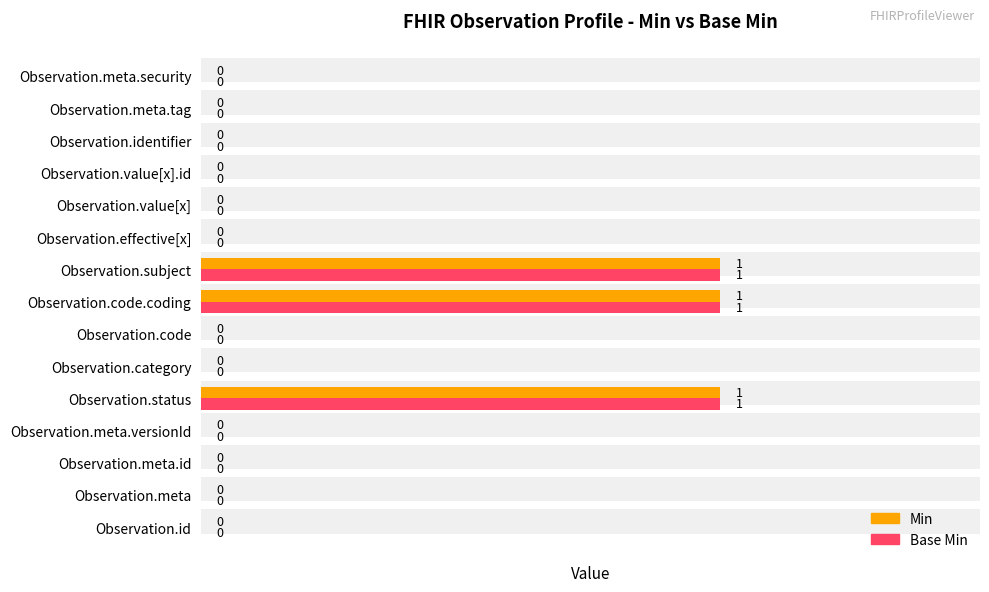

How many values in the Base Min series exceed 0?

3